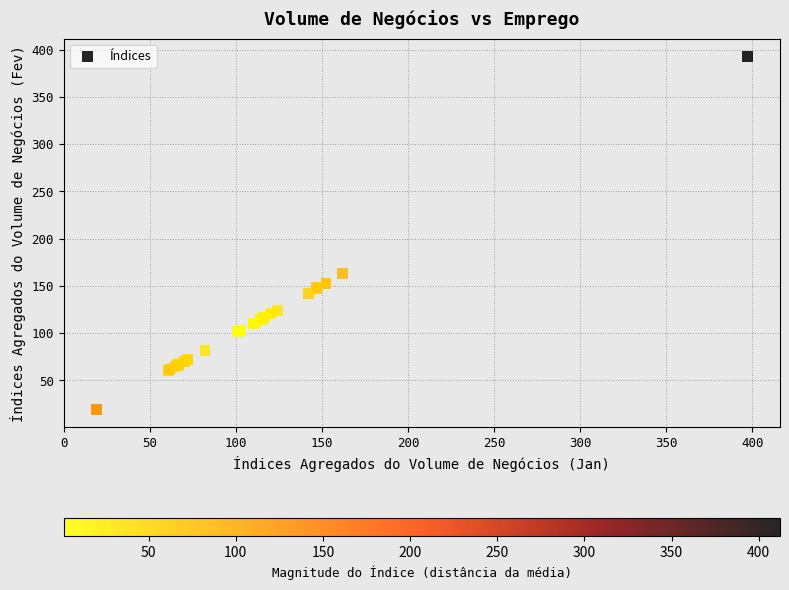

What Y value in the scatter plot is closest to 205?

162.8